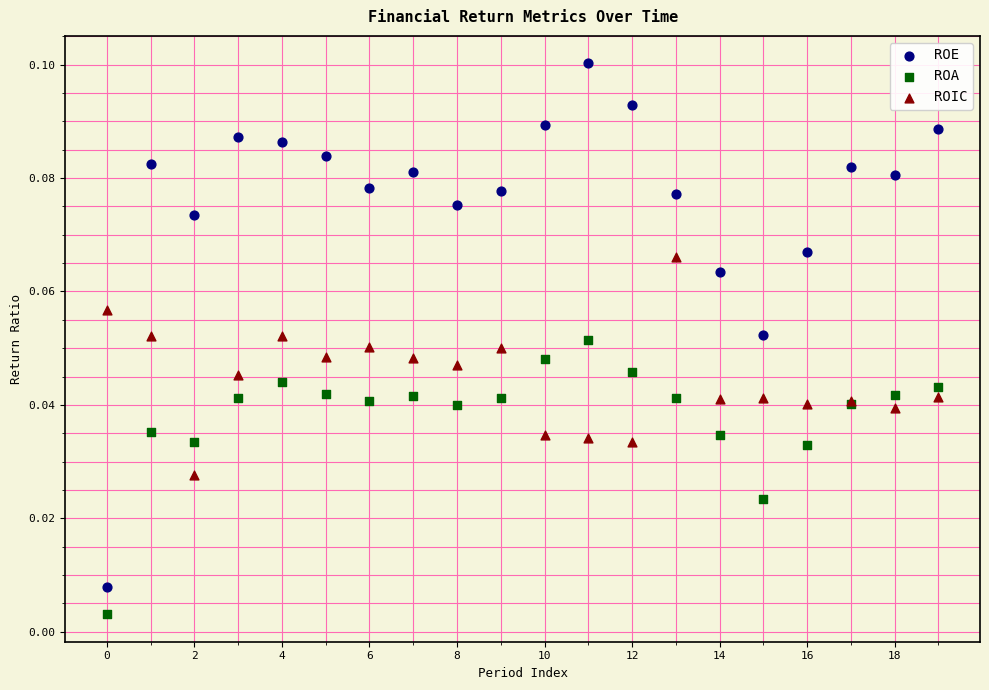

Which series has the widest spread of Y values?

ROE